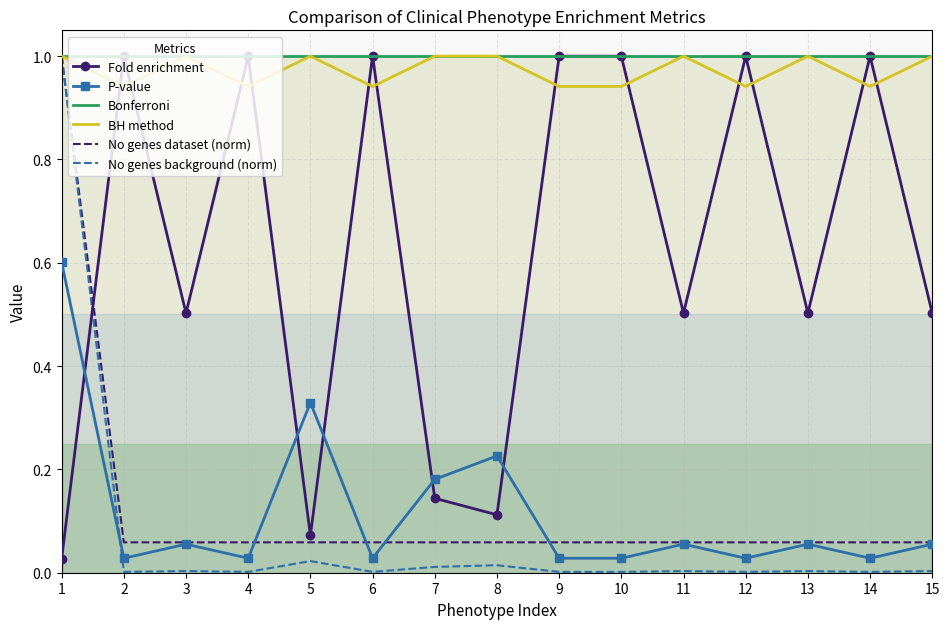

How many intersections are there between Fold enrichment and BH method?

12